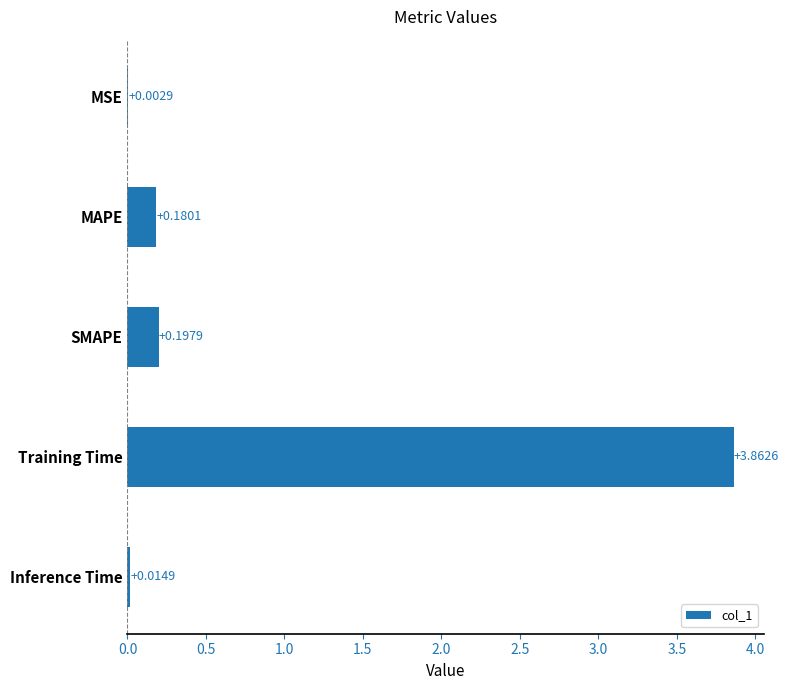

What is the sum of all values?

4.3